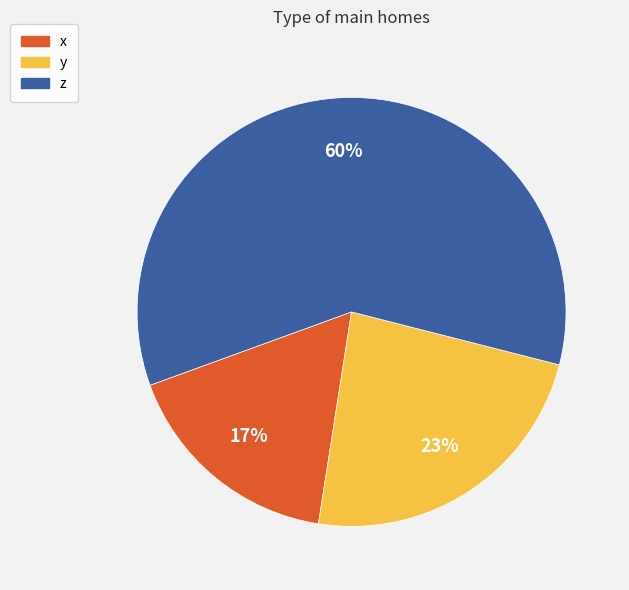

Which slice represents more than half of the pie?

z